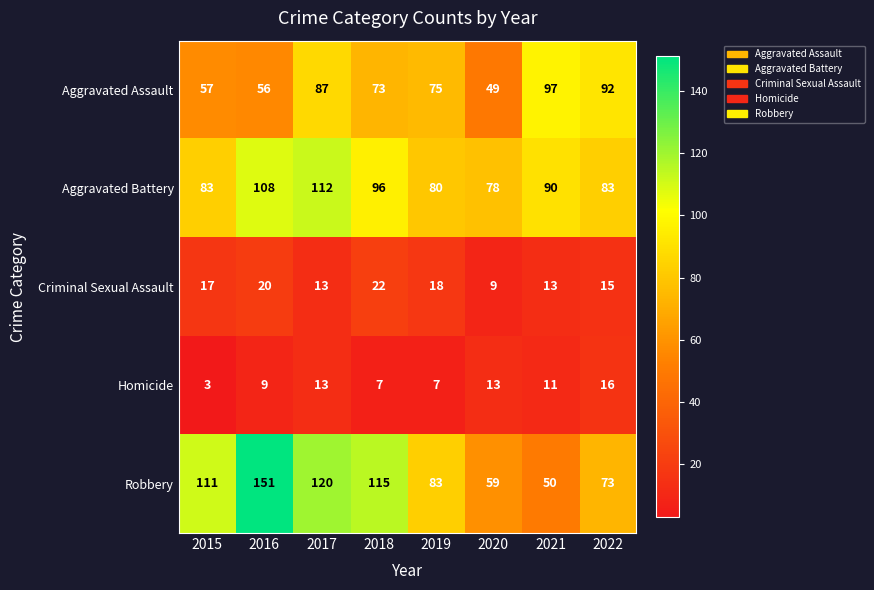

The Robbery series shows 50 at 2017. True or false?

False